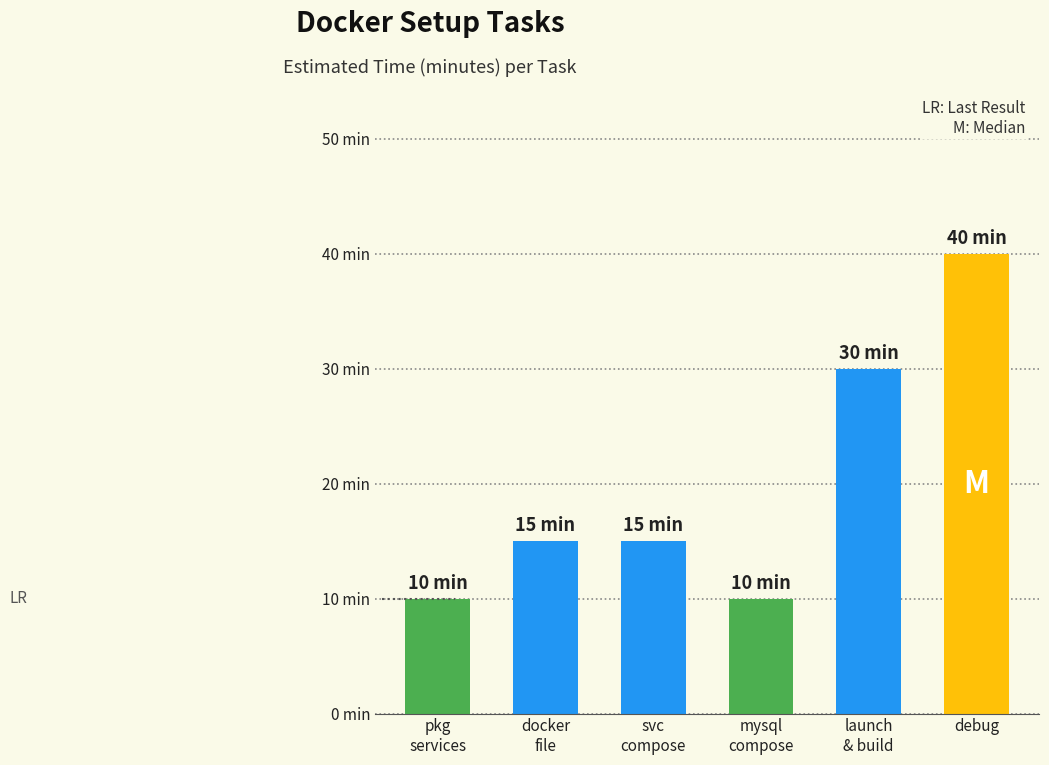

What is the average value?

20